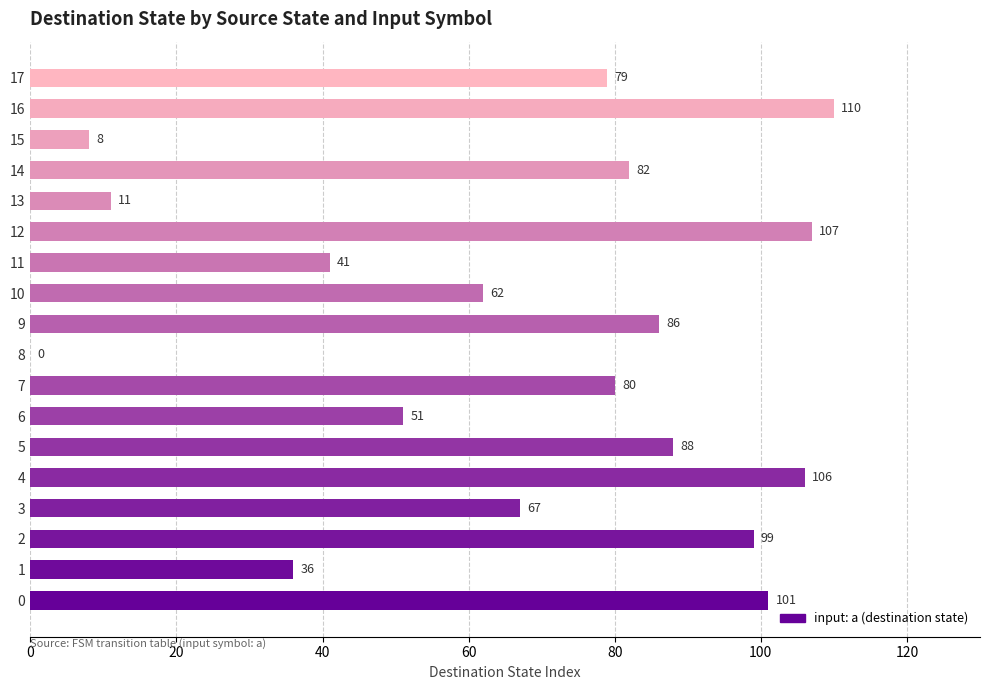

Is it true that the value at 13 is 5?

False